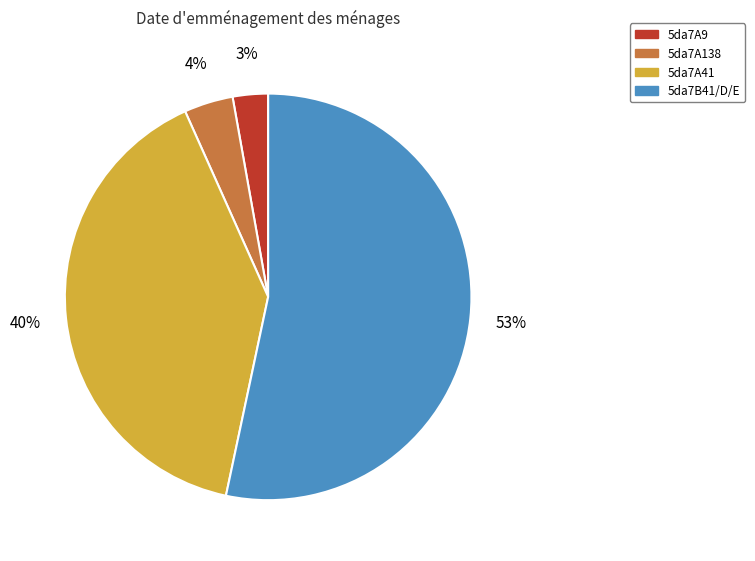

True or false: 5da7A41 accounts for 40% of the total.

True